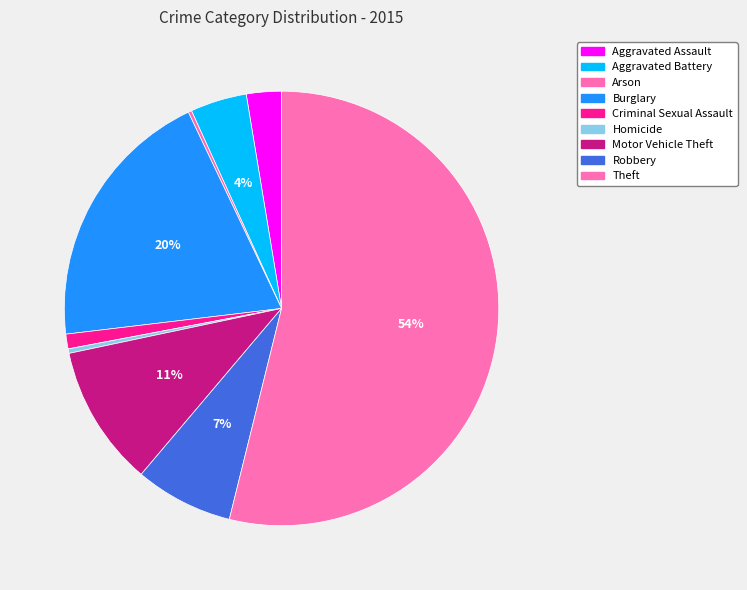

Which slice is the smallest?

Arson